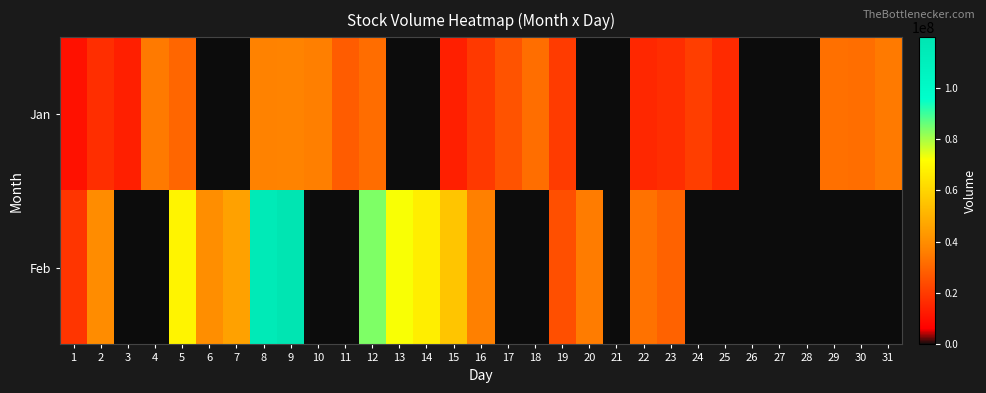

Which series changed the most between 12 and 30?

Feb